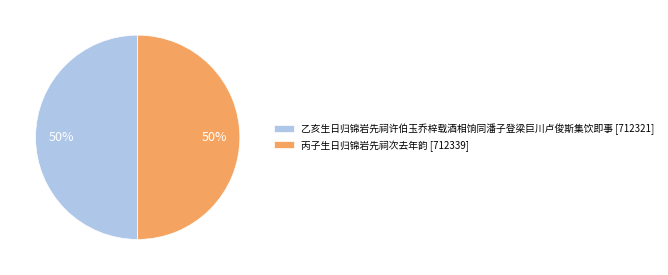

What percentage is the 丙子生日归锦岩先祠次去年韵 [712339] slice, to the nearest percent?

50%